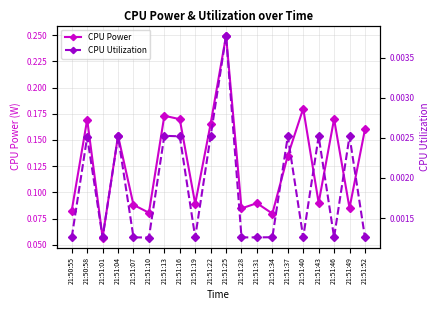

Which category has the lowest value across all series?

21:51:10